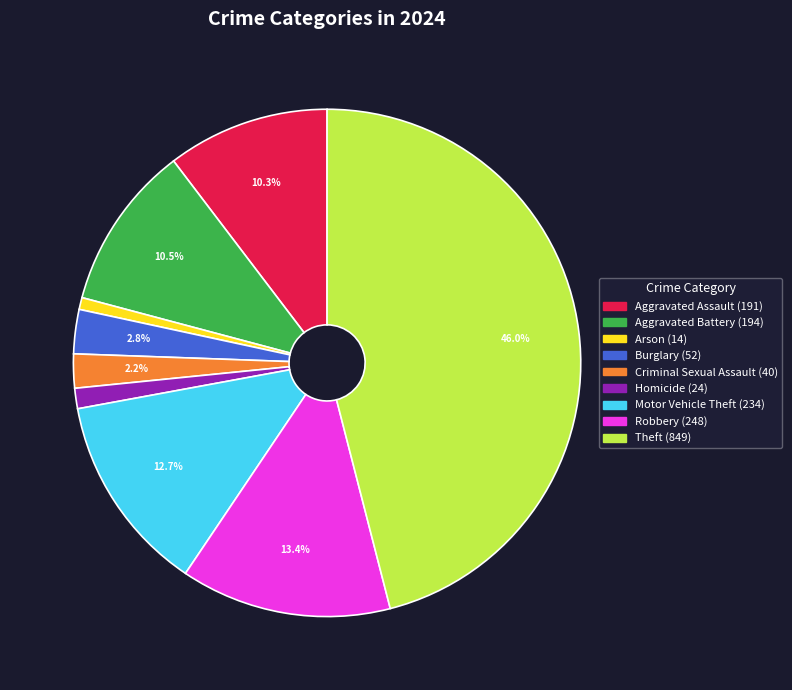

What percentage is NOT represented by Theft?

54.0%